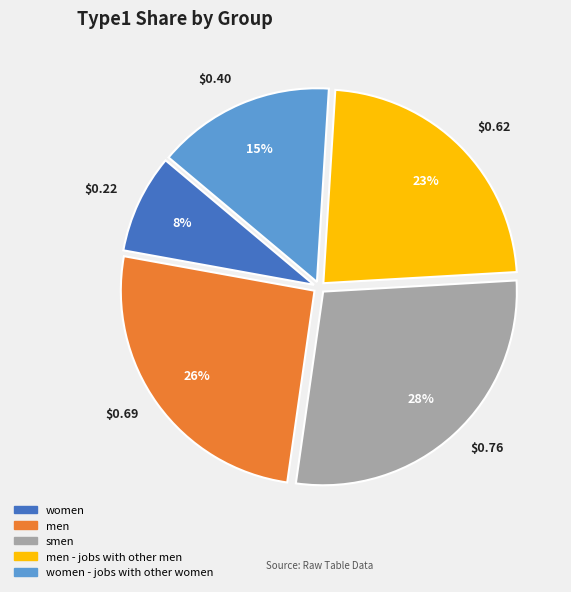

Is there a majority slice in this chart?

No